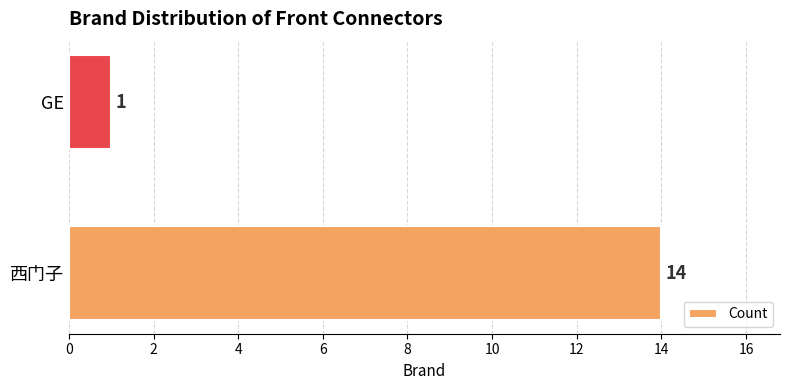

Count the number of data series in this chart.

1